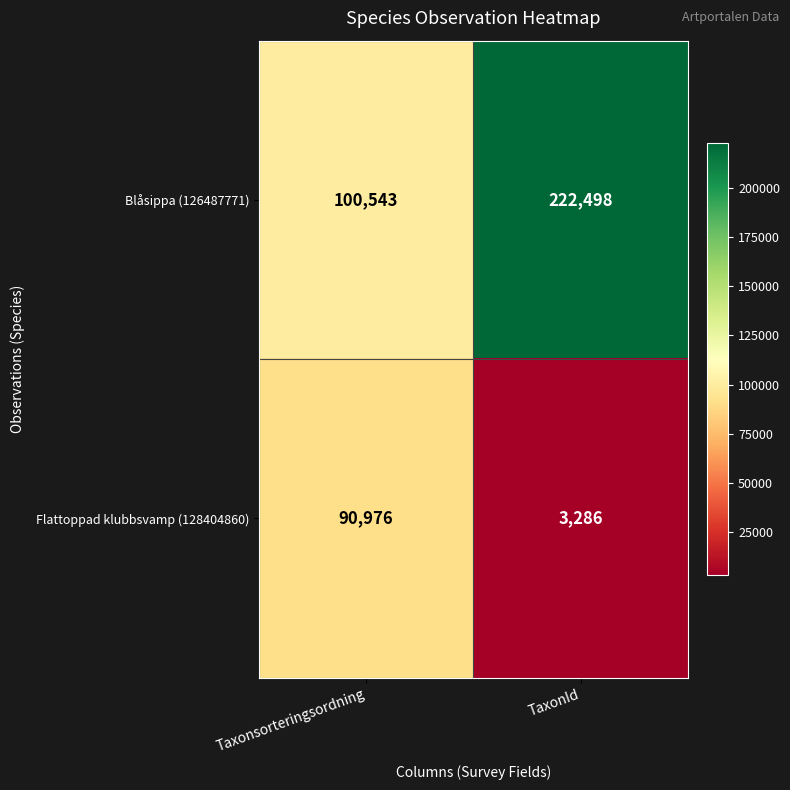

What is the sum of all Flattoppad klubbsvamp (128404860) values?

94262